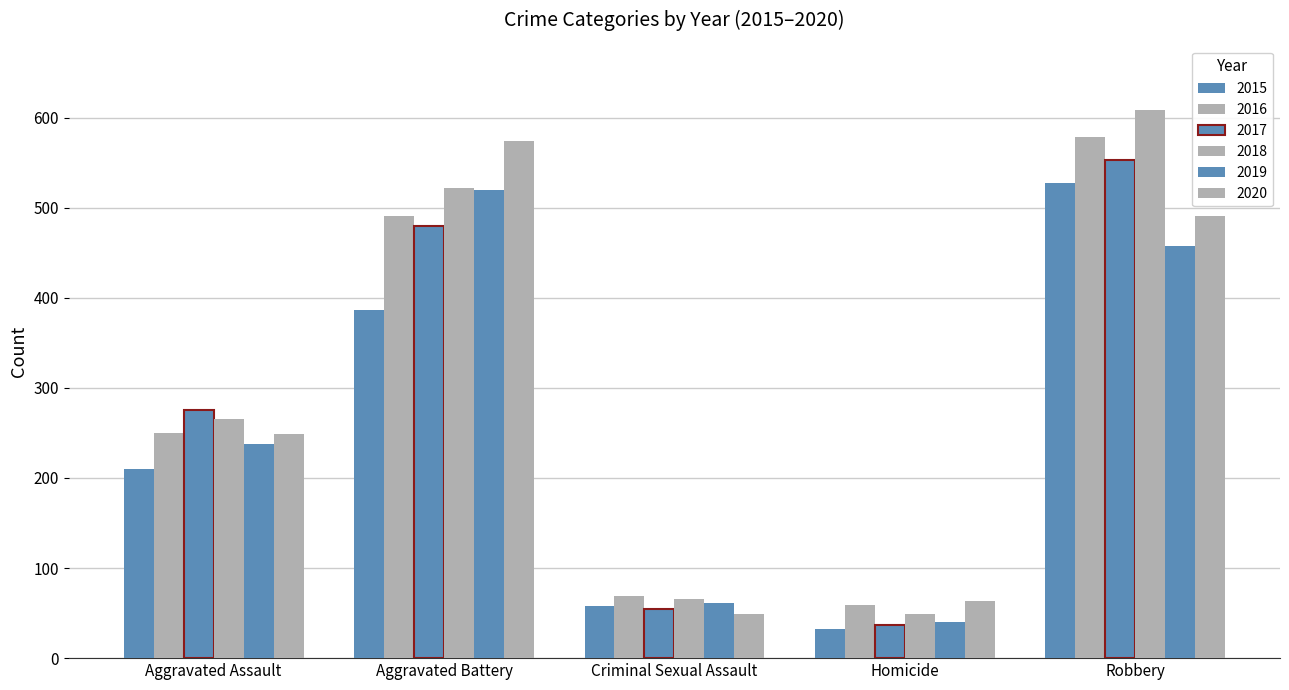

At how many categories does at least one series exceed 382?

2